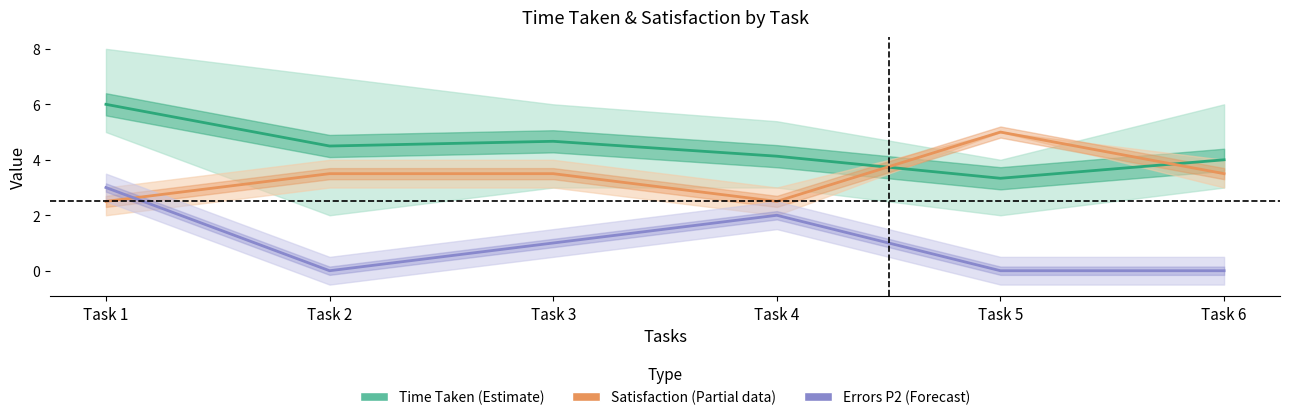

Is it true that Errors P2 (Forecast) equals 1.0 at Task 3?

True